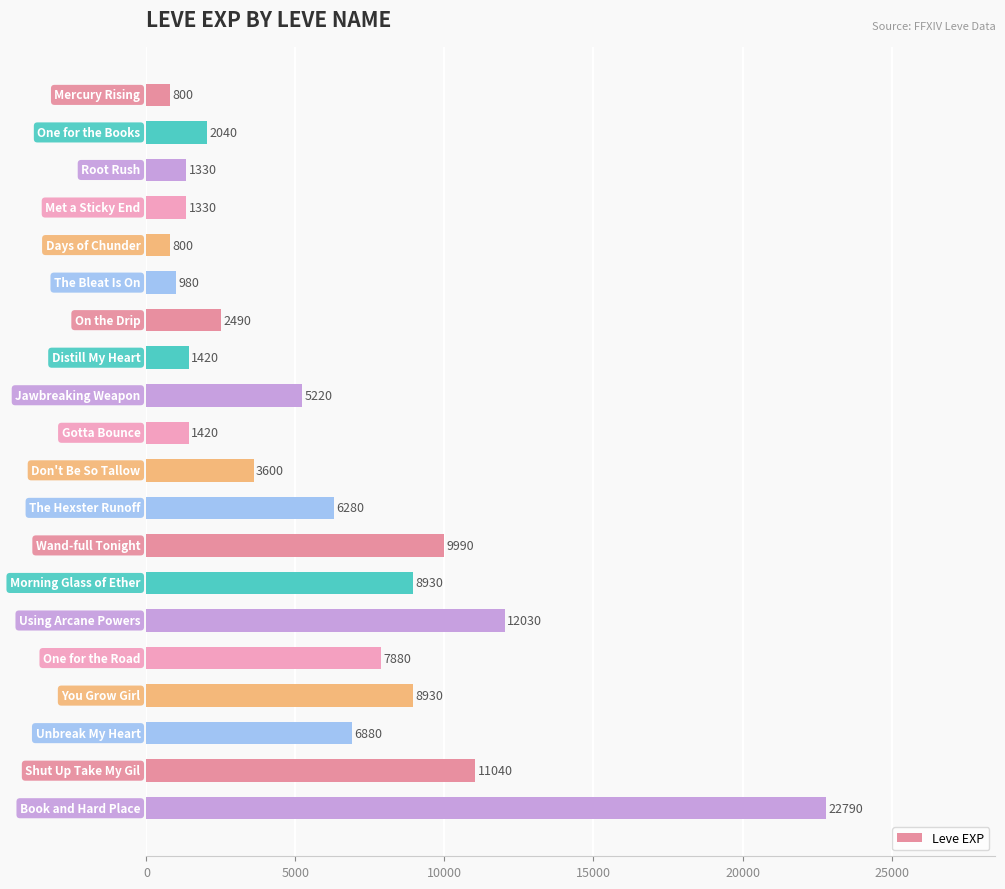

What is the value of the 3rd bar from the top?

1330